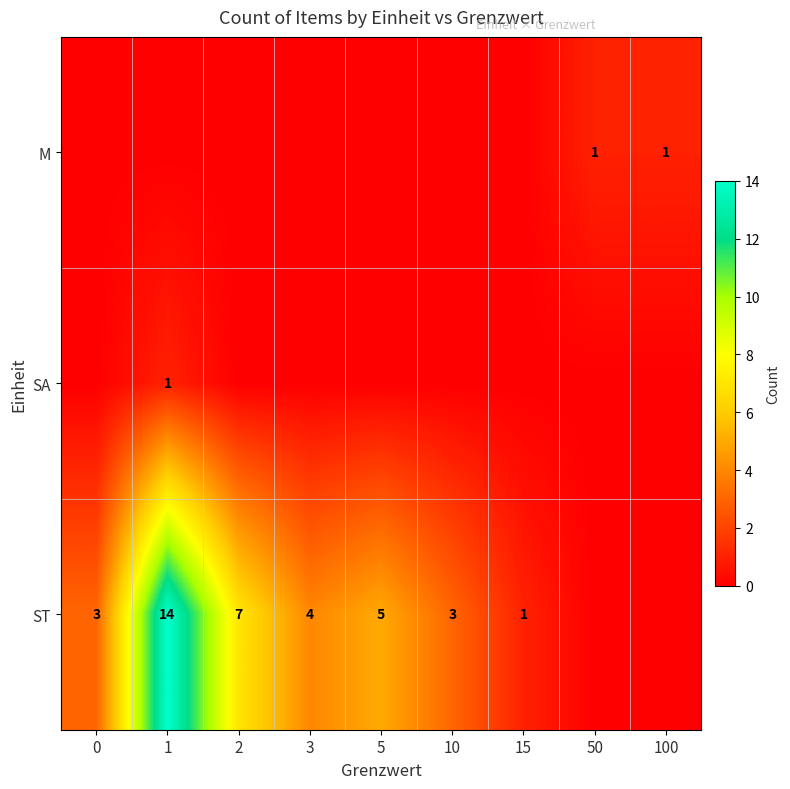

True or false: SA has a value of 0 at 1.

False